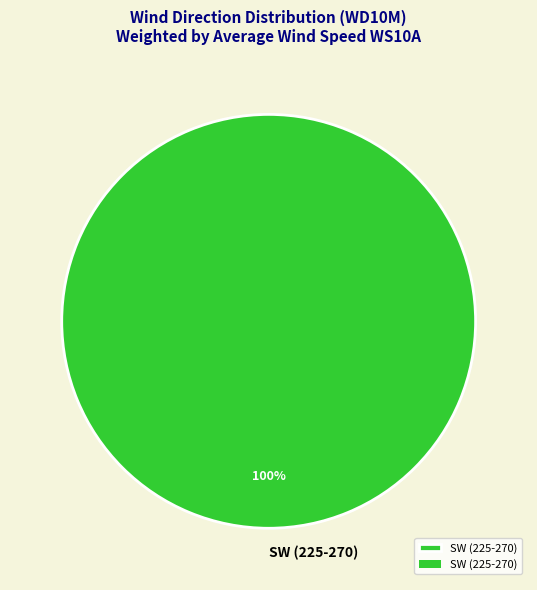

To the nearest percent, what percentage of the pie is SW (225-270)?

100%